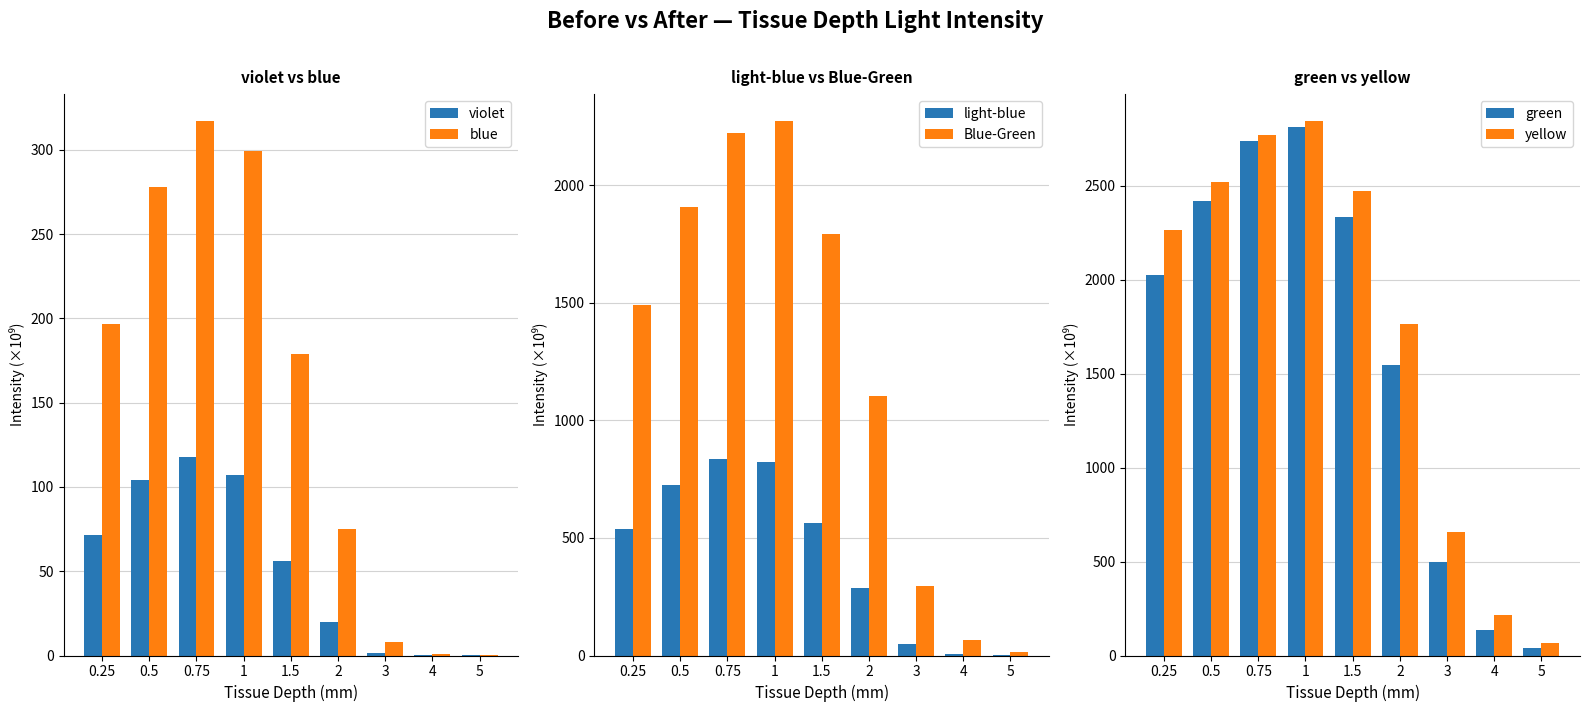

The Blue-Green series shows 2051.1 at 0.25. True or false?

False